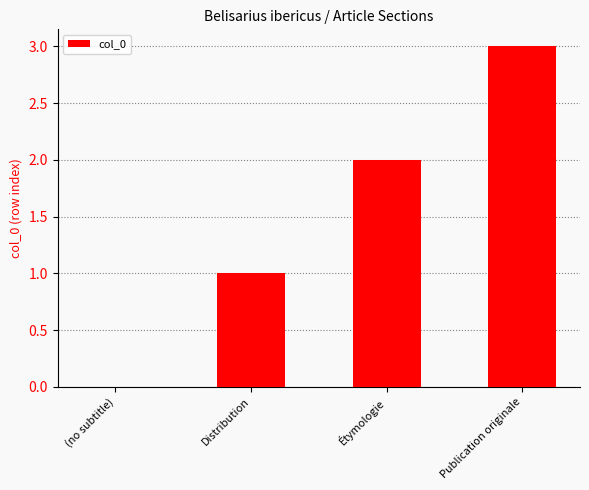

Between (no subtitle) and Publication originale, which is larger?

Publication originale